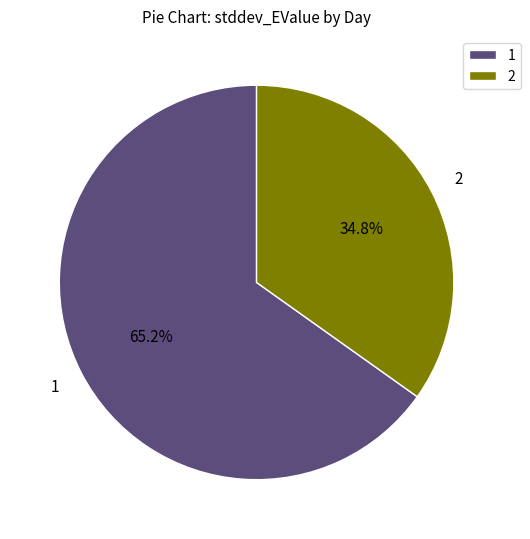

Is 1 the majority of the pie?

Yes